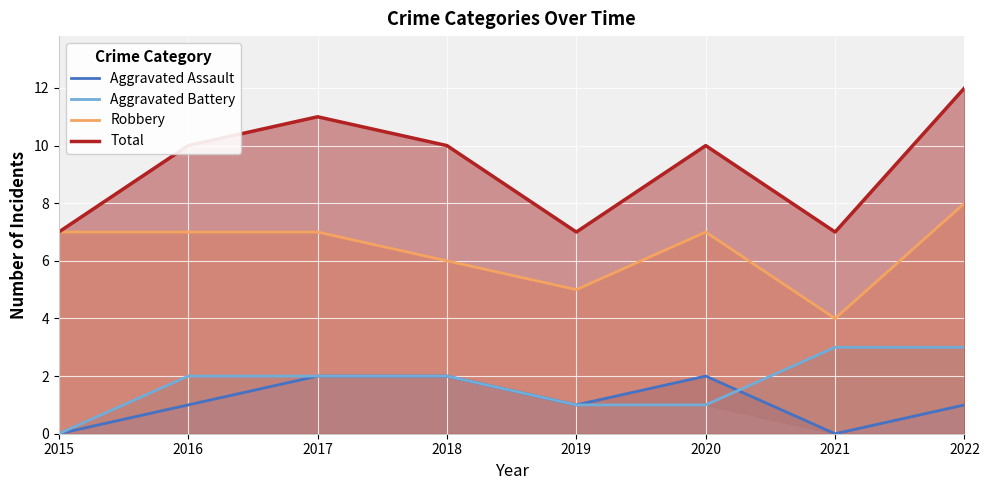

How many data points in Aggravated Battery are less than 2?

3